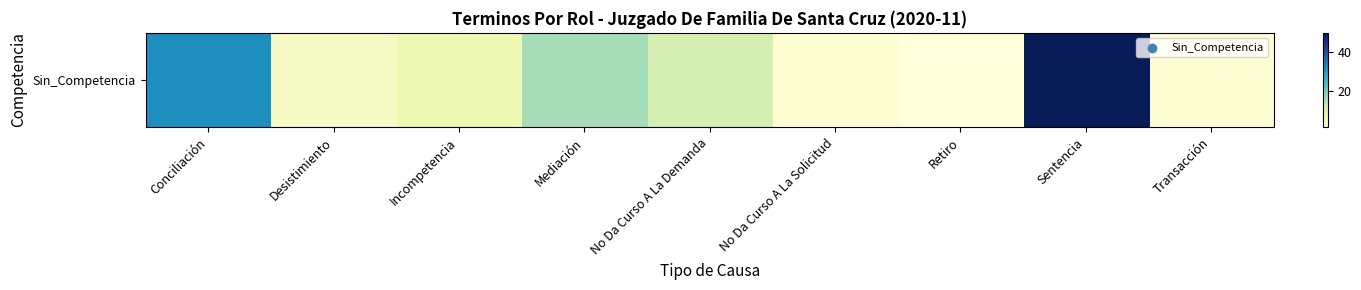

What is the change in value from Incompetencia to No Da Curso A La Demanda?

+4